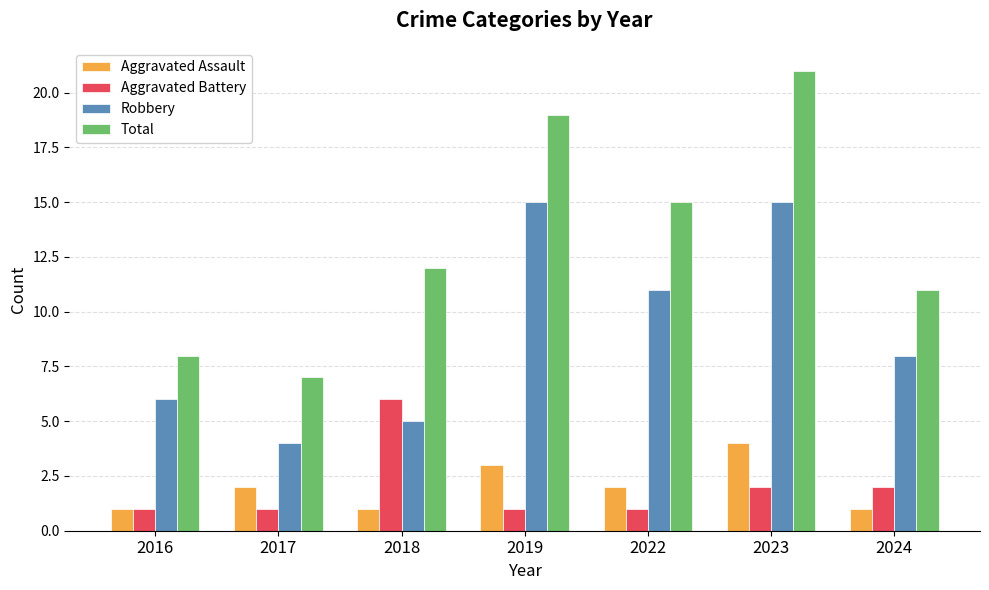

List the labels in order of Total value, largest first.

2023, 2019, 2022, 2018, 2024, 2016, 2017